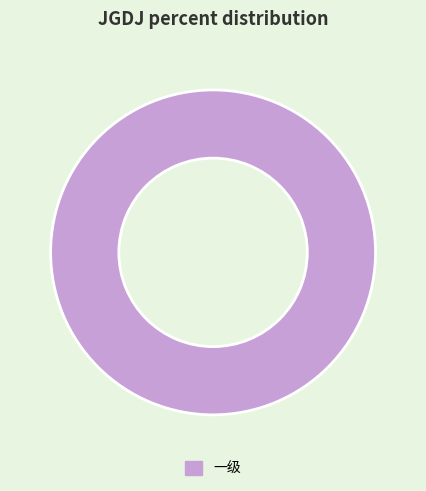

Is it true that 一级 is 91% of the pie?

False